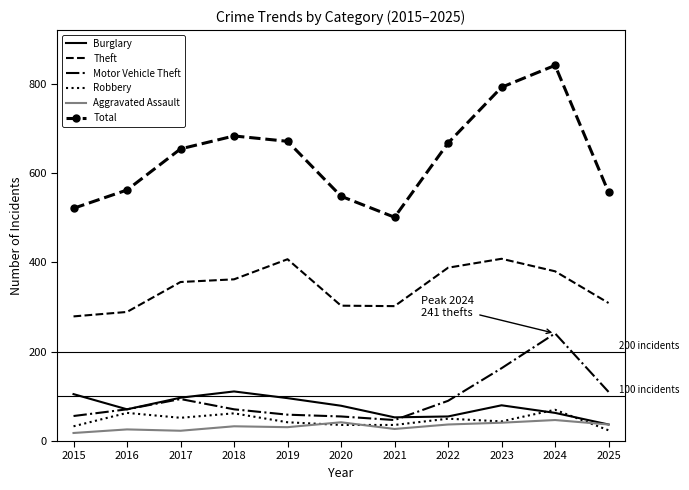

What is the total value across all series at 2020?

1063